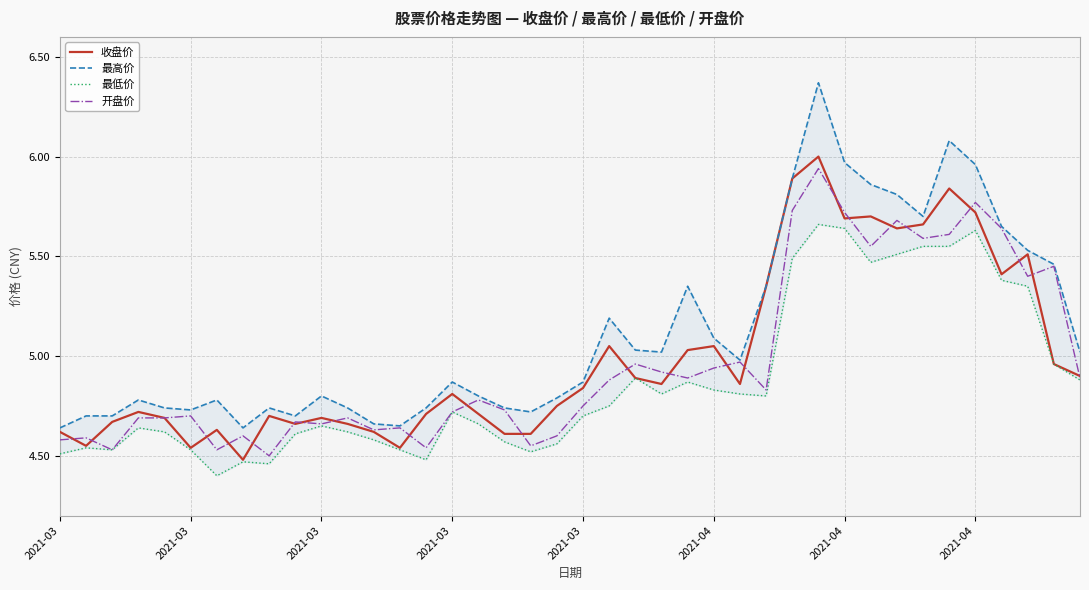

Which series has the largest range (max minus min)?

最高价